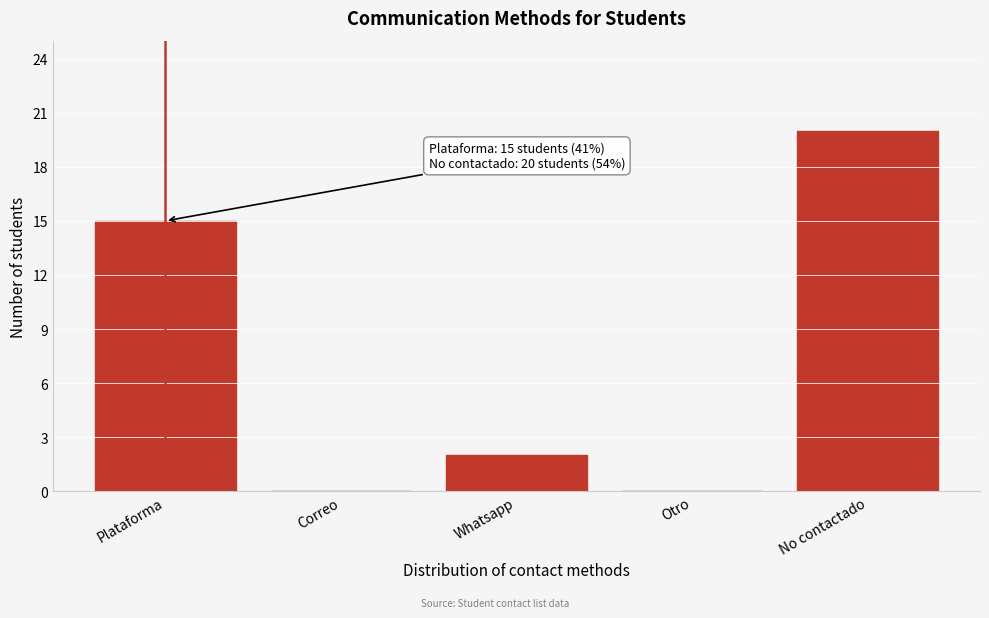

Reading right to left, list all the values displayed in this chart.

No contactado=20	Otro=0	Whatsapp=2	Correo=0	Plataforma=15